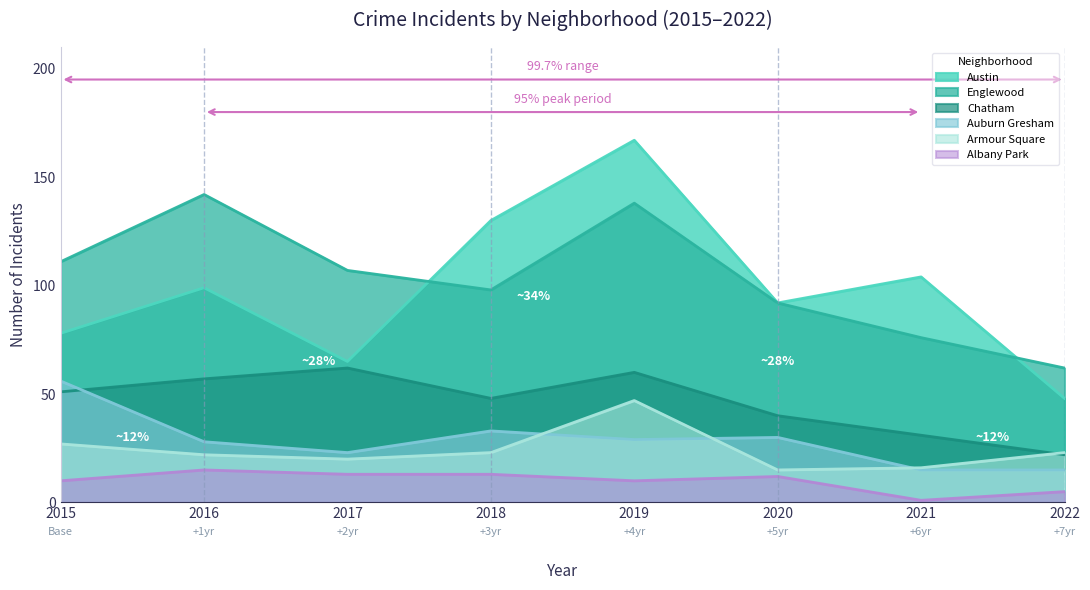

True or false: Englewood and Chatham cross at least once.

False